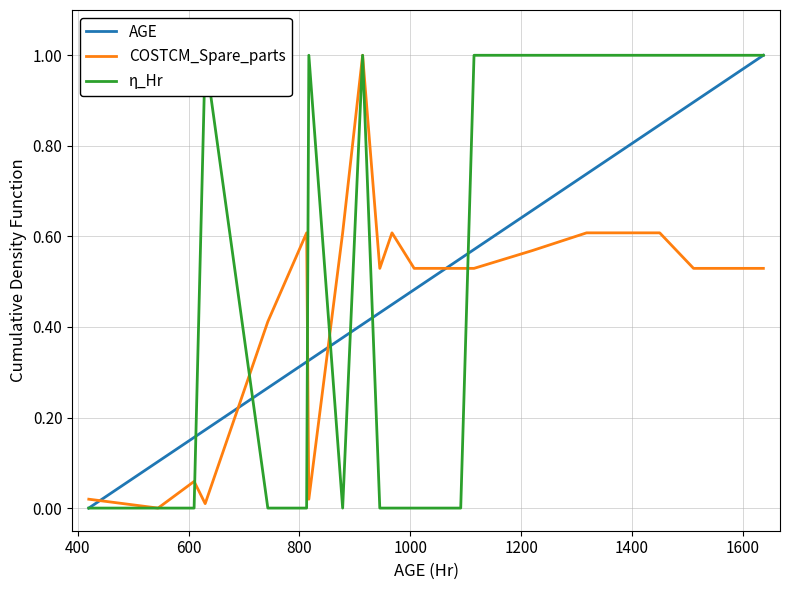

What is the maximum value for COSTCM_Spare_parts?

1.0